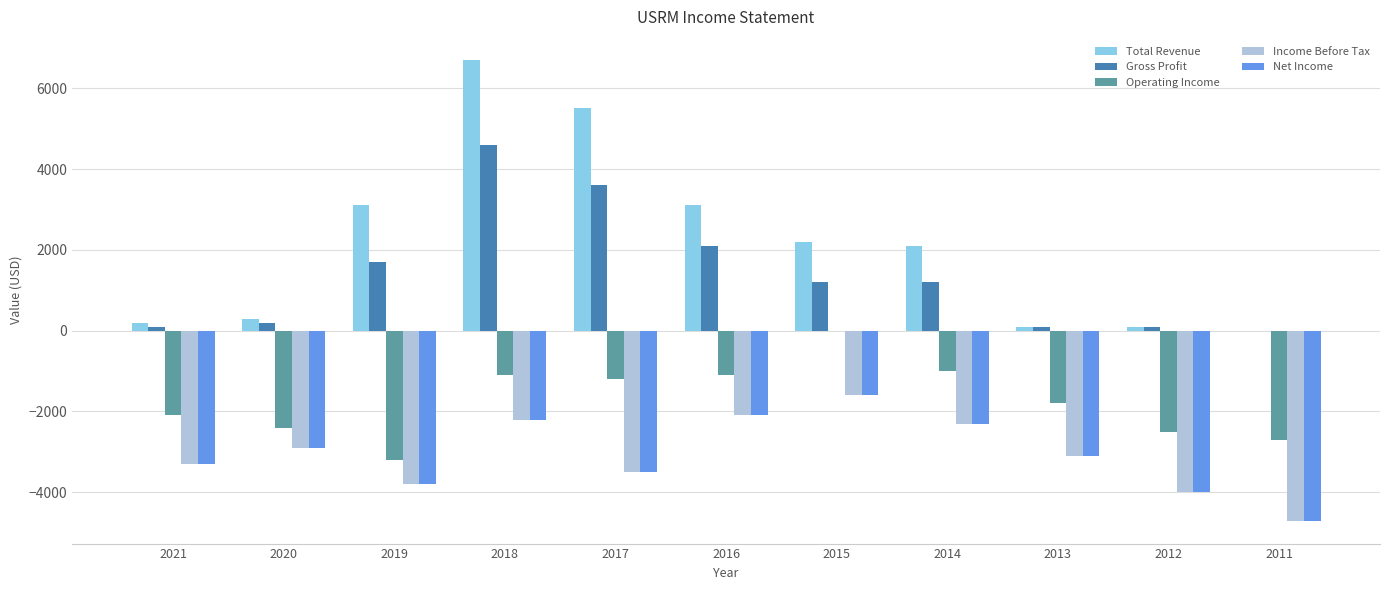

At which category is the sum across all series the highest?

2018